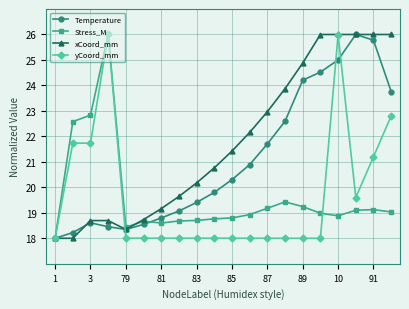

What is the value of the xCoord_mm point at the 4th from the left?

18.7